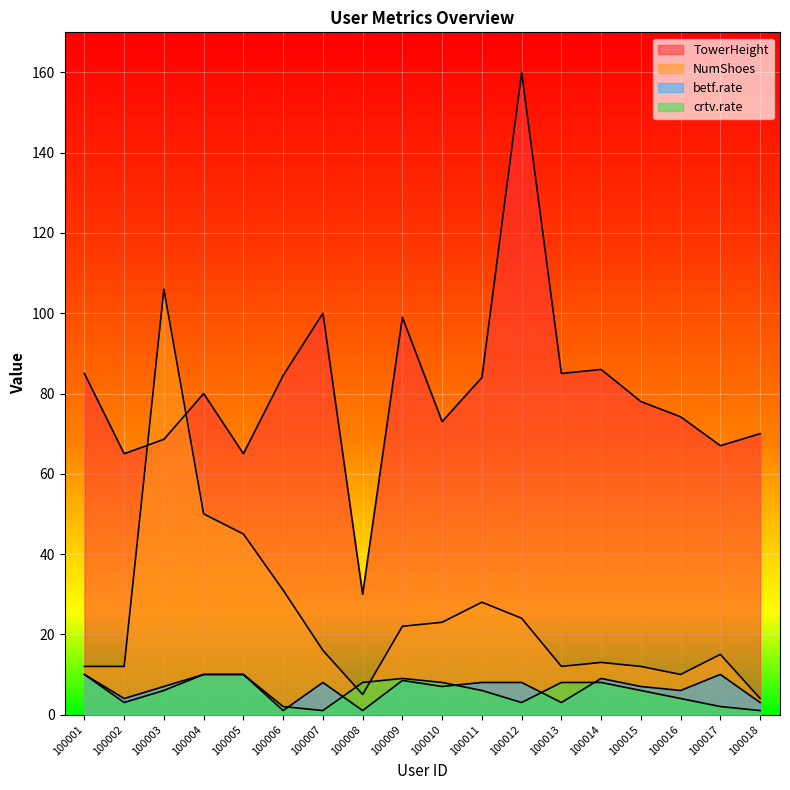

How many data points in crtv.rate are less than 6?

7